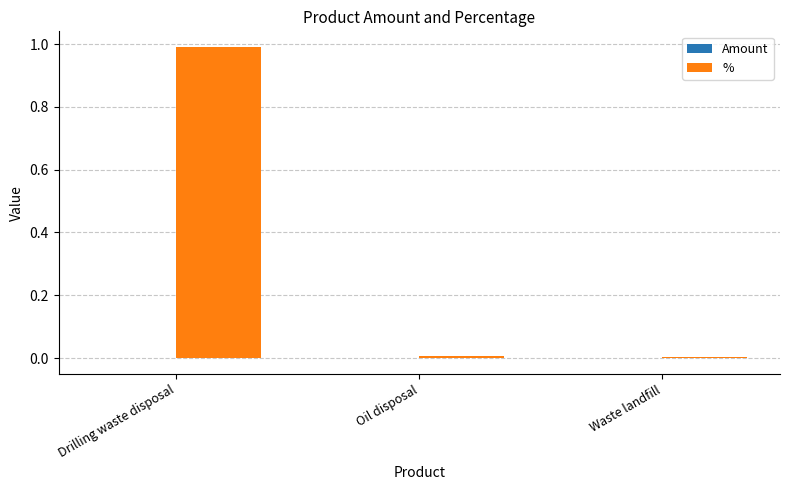

What is the total value across all series at Drilling waste disposal?

1.0